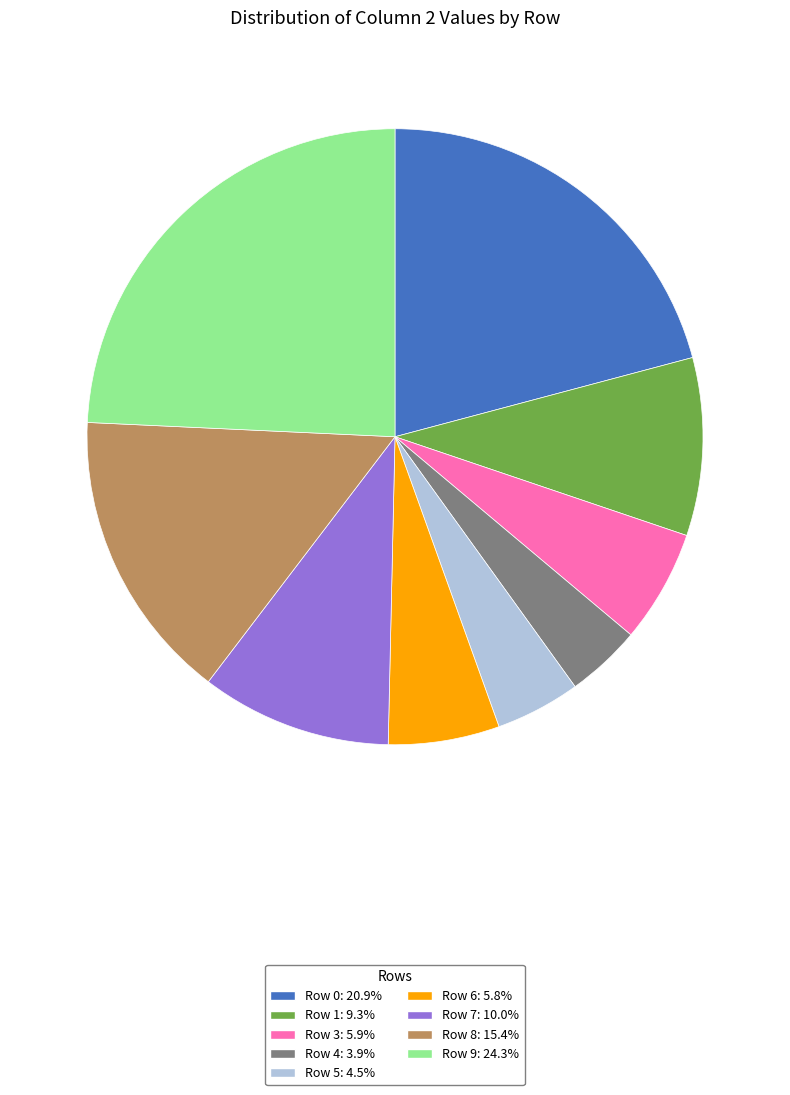

Do Row 6: 5.8% and Row 0: 20.9% together represent more than half of the pie?

No